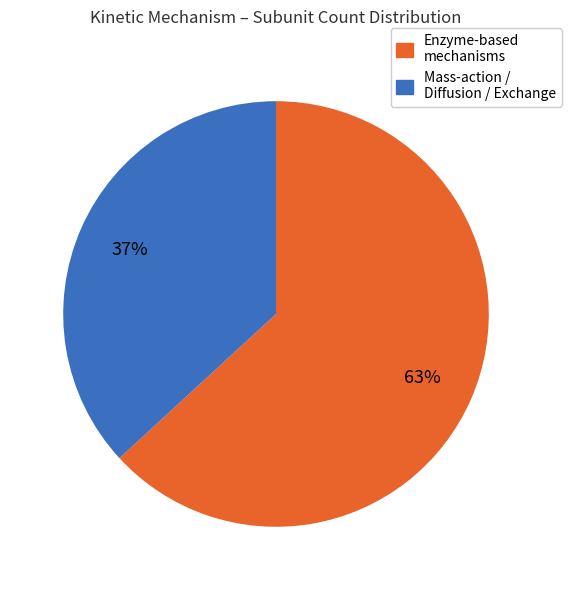

How many slices are in this pie chart?

2